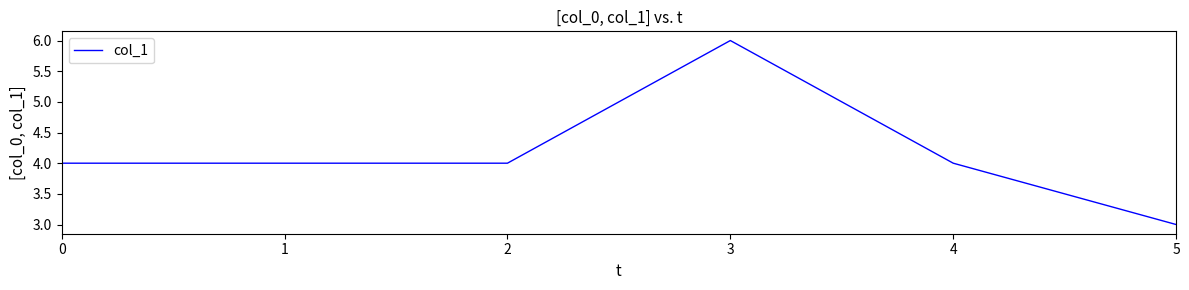

True or false: the data has more than 0 interior local peaks.

True